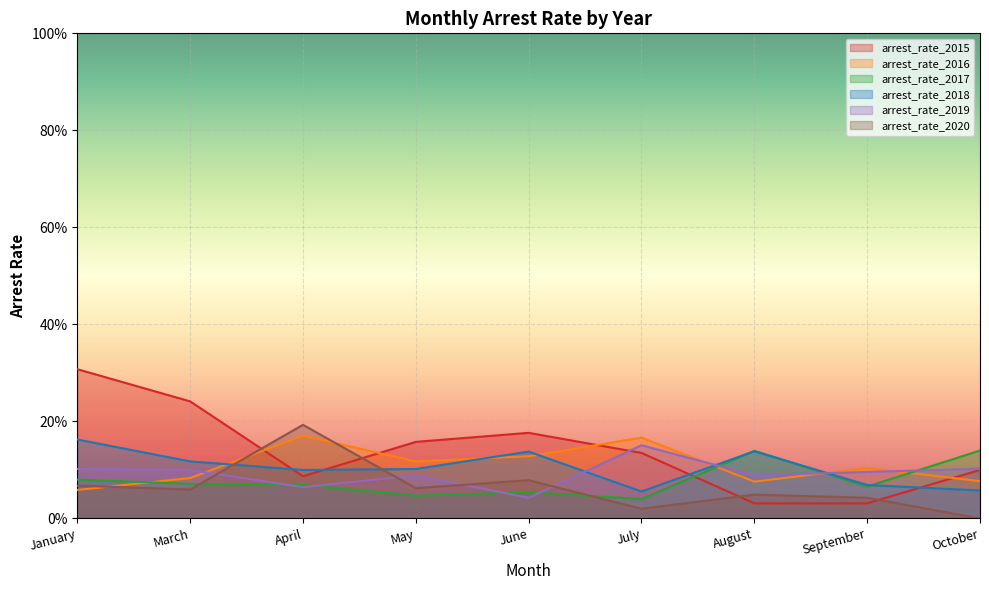

Does the chart display data point markers on the line(s)?

No